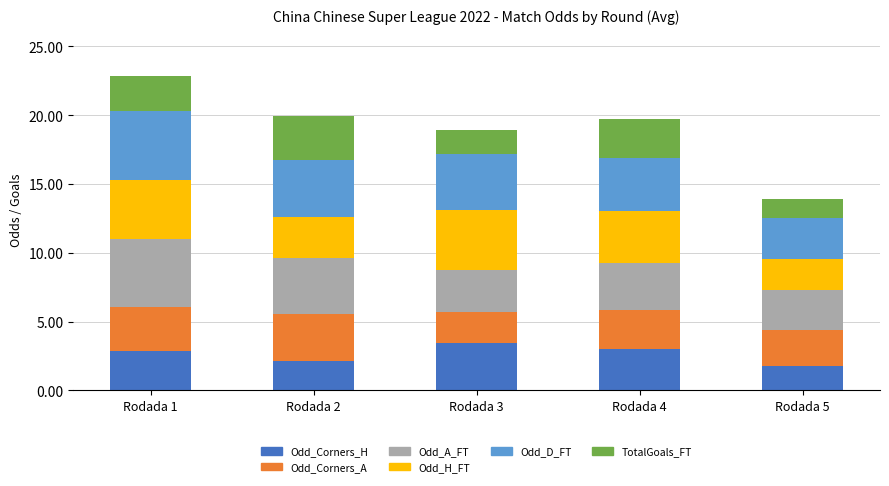

What is the difference between the maximum and minimum values in the Odd_Corners_H series?

1.7